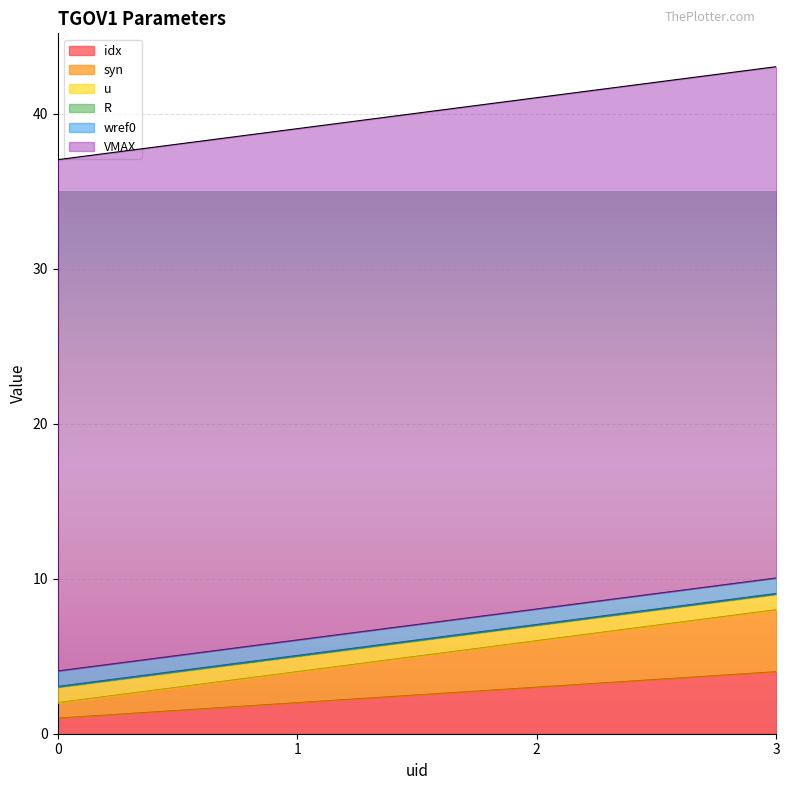

True or false: R has more than 2 points higher than both neighbors.

False